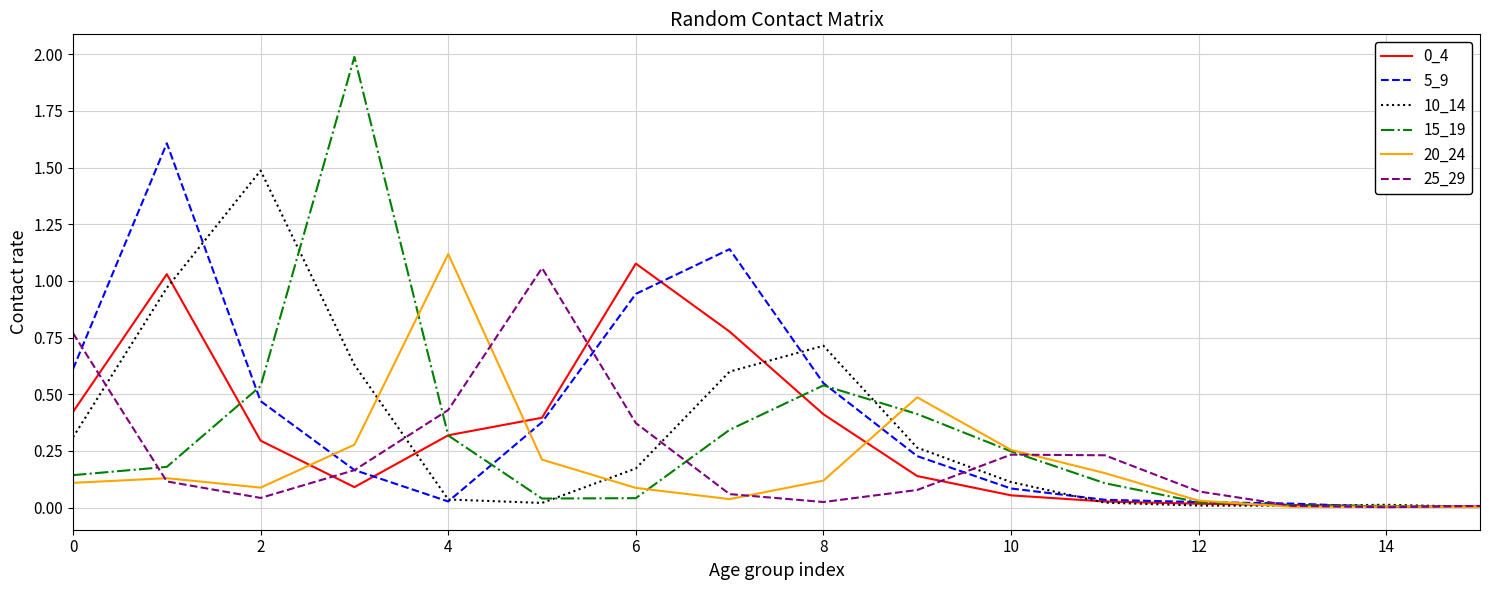

What is the highest value of the 5_9 series?

1.6